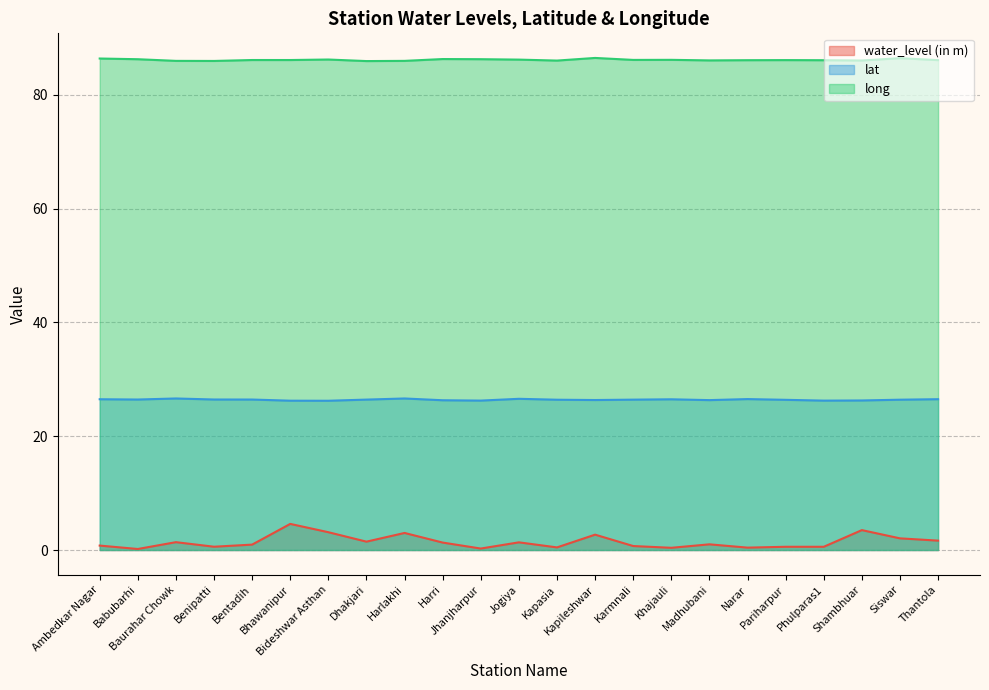

What are all the series names shown in the legend?

water_level (in m), lat, long